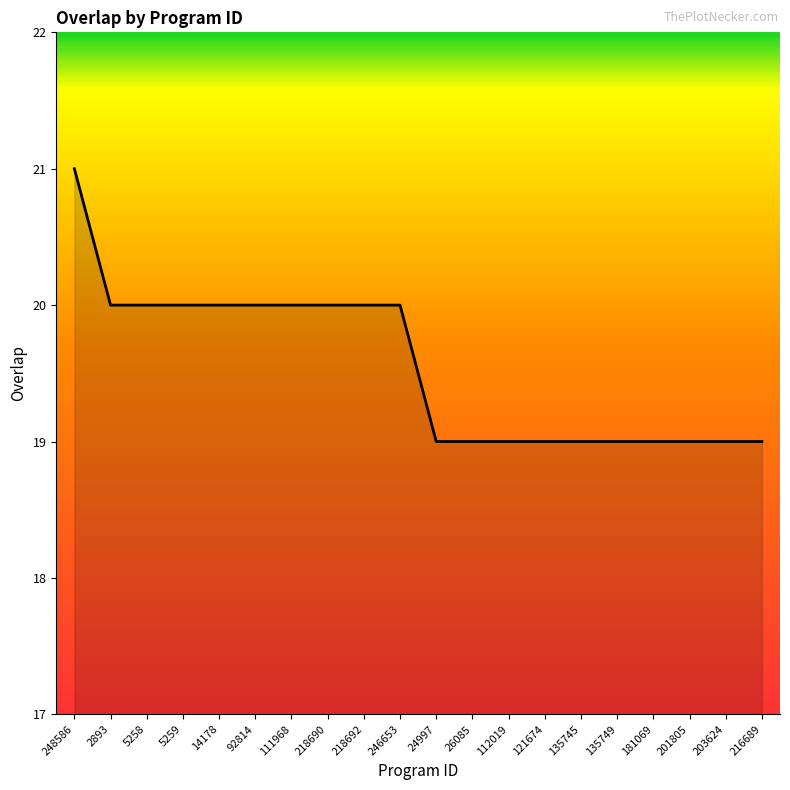

True or false: the data shows 36 at 248586.

False